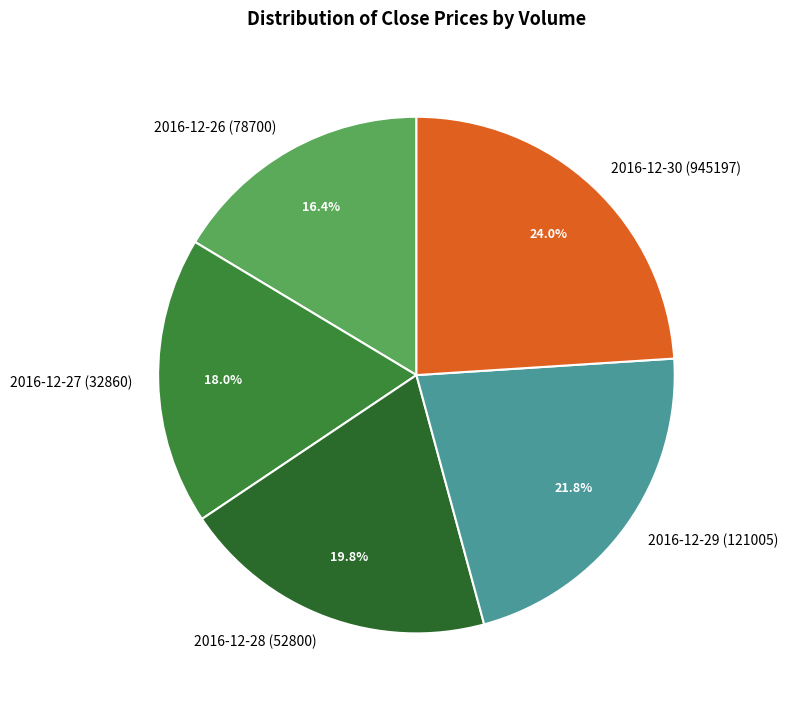

What percentage is the 2016-12-27 (32860) slice, to the nearest percent?

18%